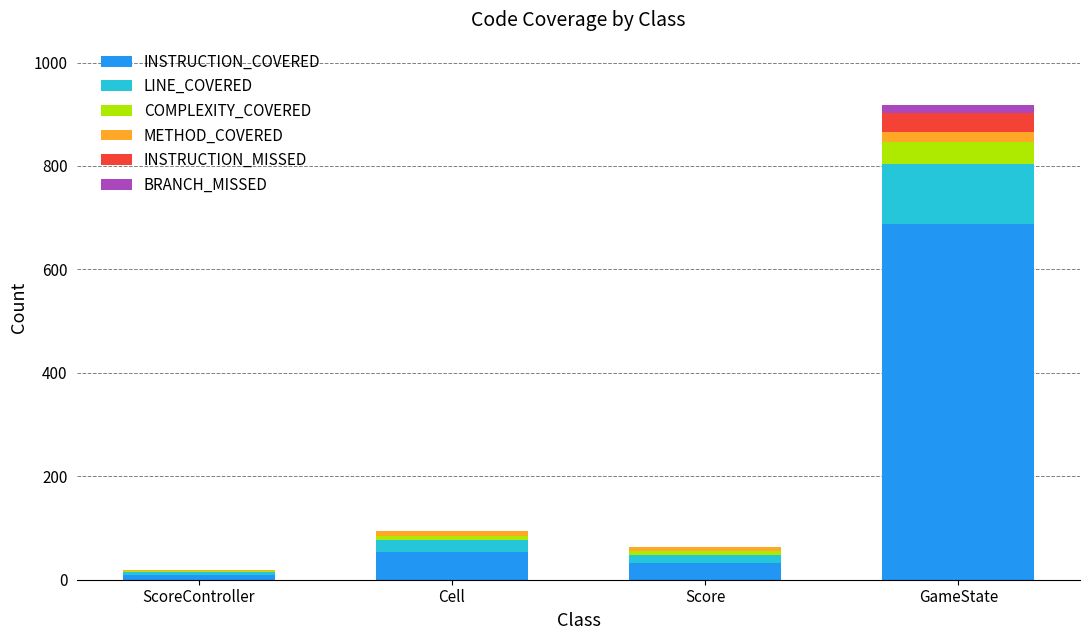

The INSTRUCTION_COVERED series shows 53 at Cell. True or false?

True